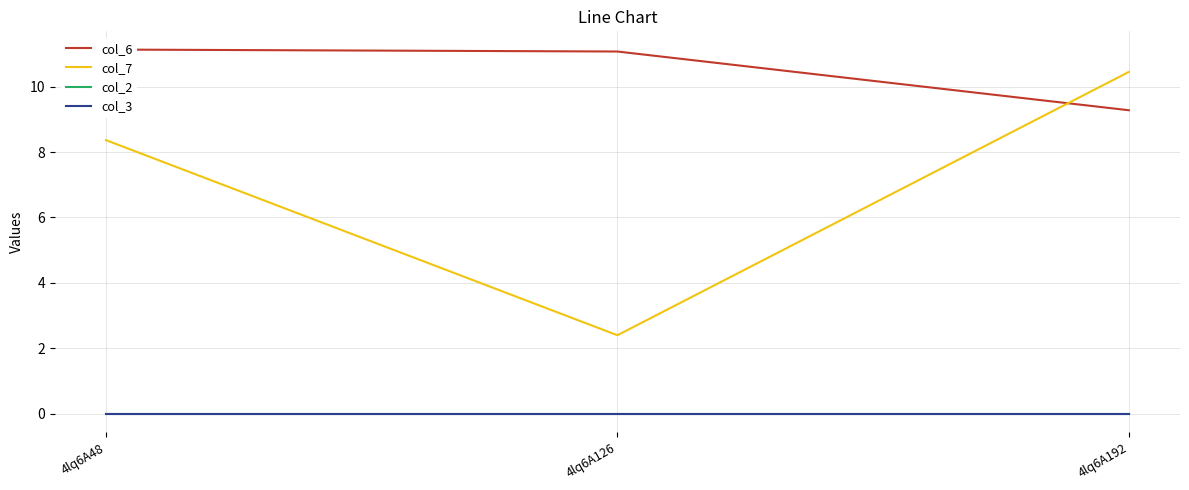

The col_7 series shows 10.4 at 4lq6A192. True or false?

True